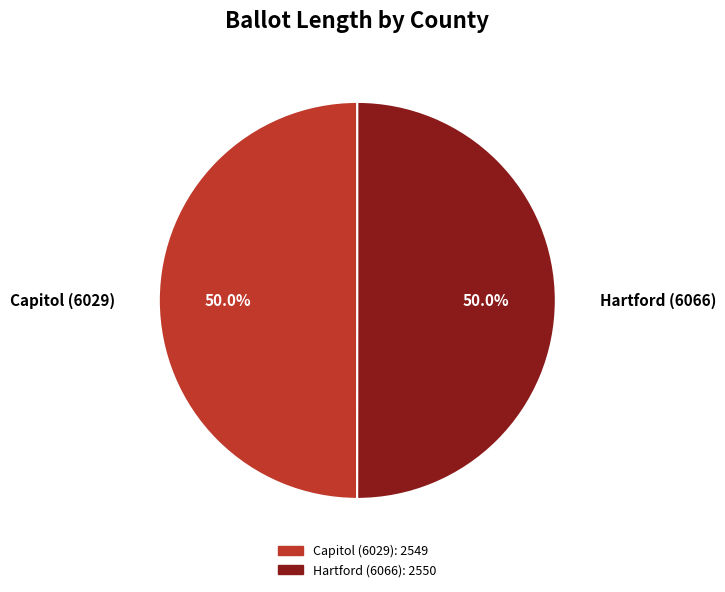

Do Hartford (6066) and Capitol (6029) together represent more than half of the pie?

Yes